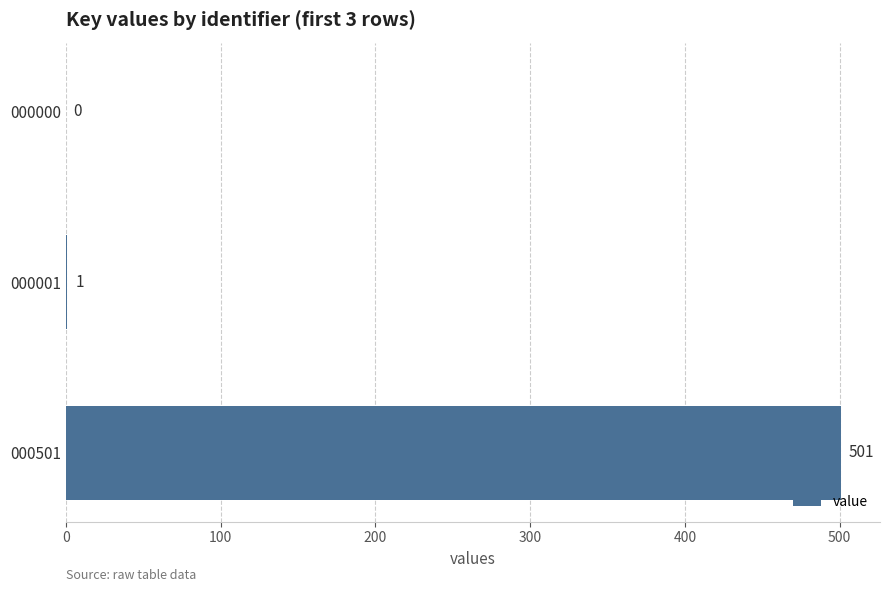

Which has a higher value, 000001 or 000501?

000501